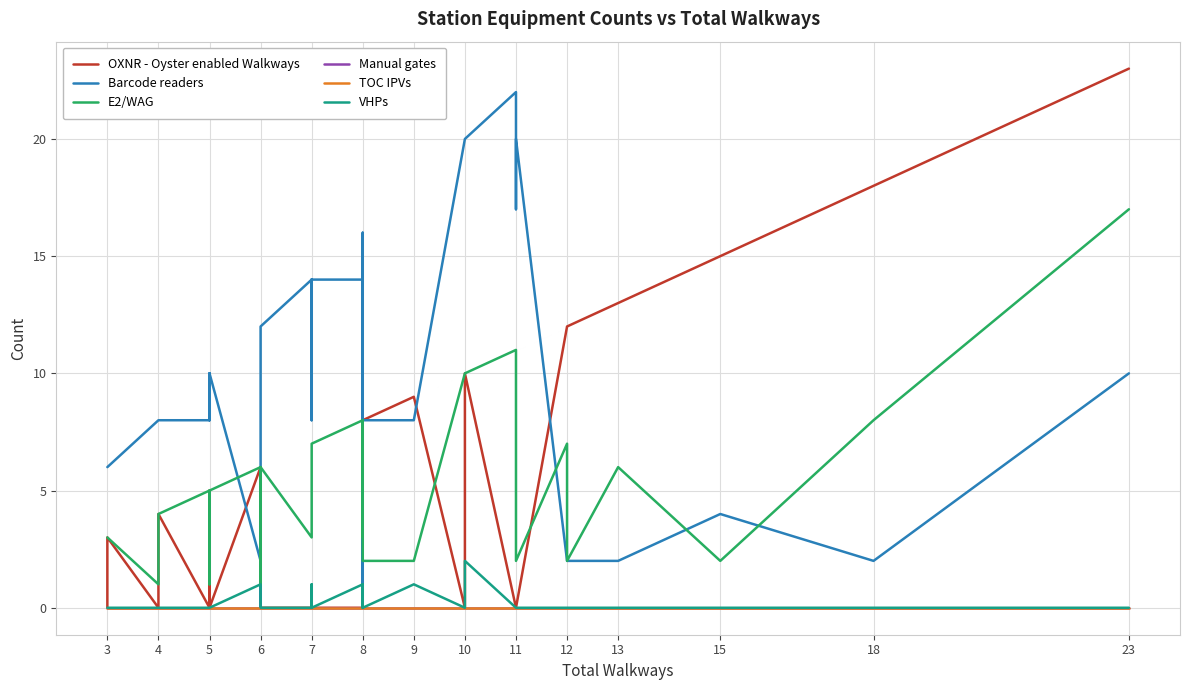

Reading left to right, extract all data points from this chart.

OXNR - Oyster enabled Walkways: 0	3	0	0	0	4	0	5	0	0	6	6	0	0	0	0	0	0	0	0	8	8	0	8	9	0	10	0	0	0	12	12	13	15	18	23
Barcode readers: 6	6	8	8	8	8	8	10	8	10	2	0	10	12	14	8	14	12	14	14	0	16	16	8	8	20	20	22	17	20	2	2	2	4	2	10
E2/WAG: 3	3	1	4	4	4	5	5	1	5	6	1	1	6	3	4	7	7	7	8	3	8	8	2	2	10	10	11	2	2	7	2	6	2	8	17
Manual gates: 0	0	0	0	0	0	0	0	0	0	0	0	0	0	0	0	0	0	0	0	0	0	0	0	0	0	0	0	0	0	0	0	0	0	0	0
TOC IPVs: 0	0	0	0	0	0	0	0	0	0	0	0	0	0	0	0	0	0	0	0	0	0	0	0	0	0	0	0	0	0	0	0	0	0	0	0
VHPs: 0	0	0	0	0	0	0	0	0	0	1	0	0	0	0	1	1	1	0	1	0	1	1	0	1	0	2	0	0	0	0	0	0	0	0	0